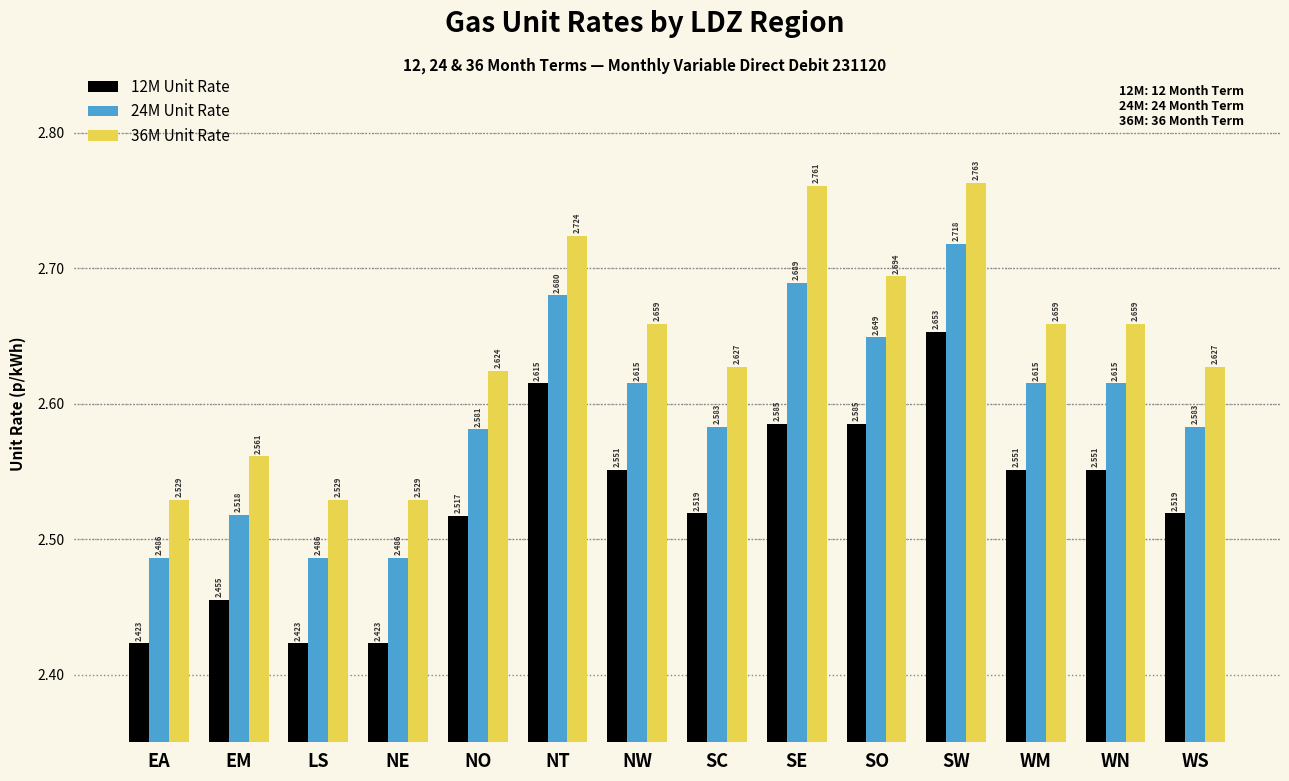

How many groups of bars are there?

14